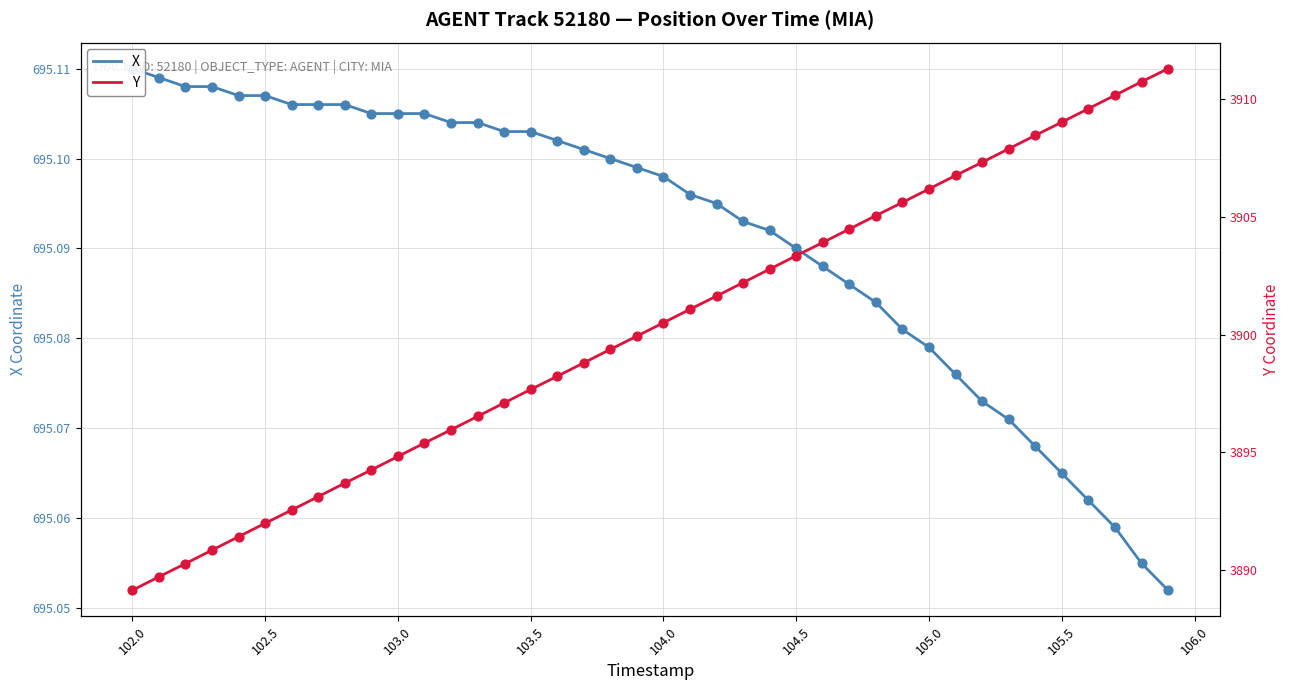

Which series contains the lowest Y value?

X